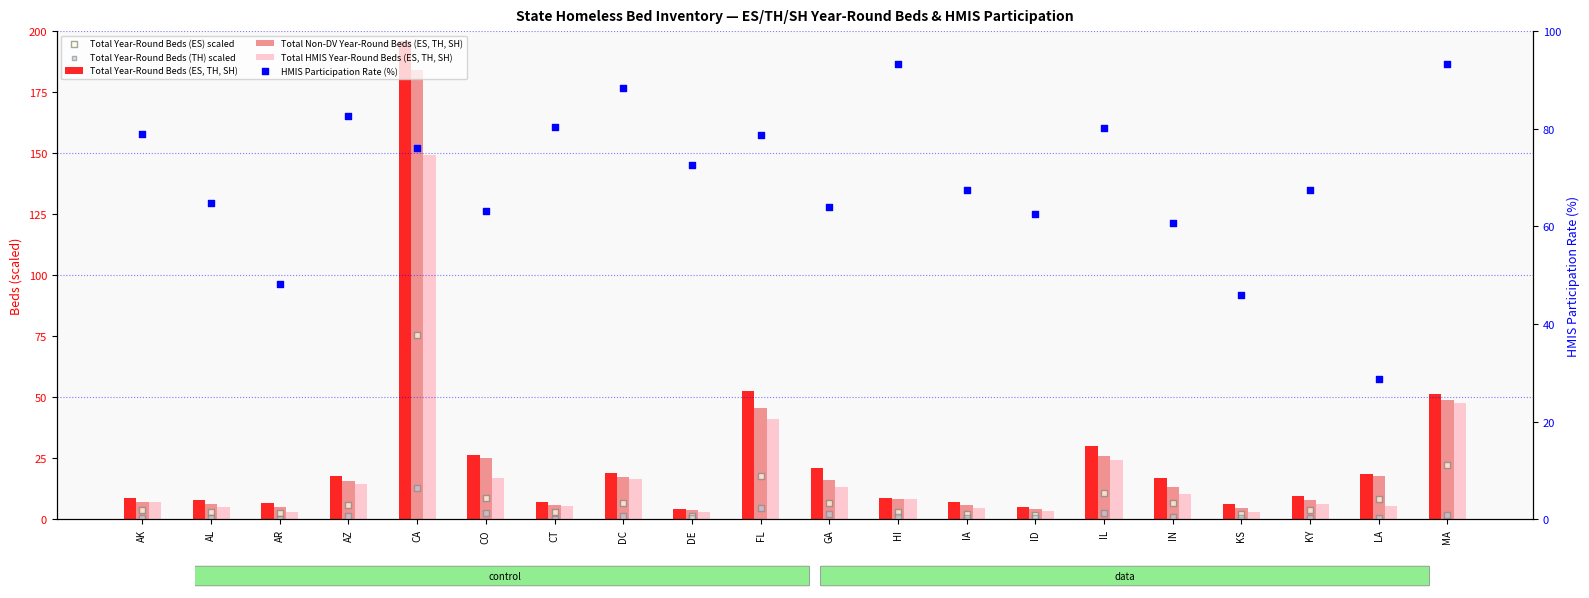

At how many categories does at least one series exceed 22?

20